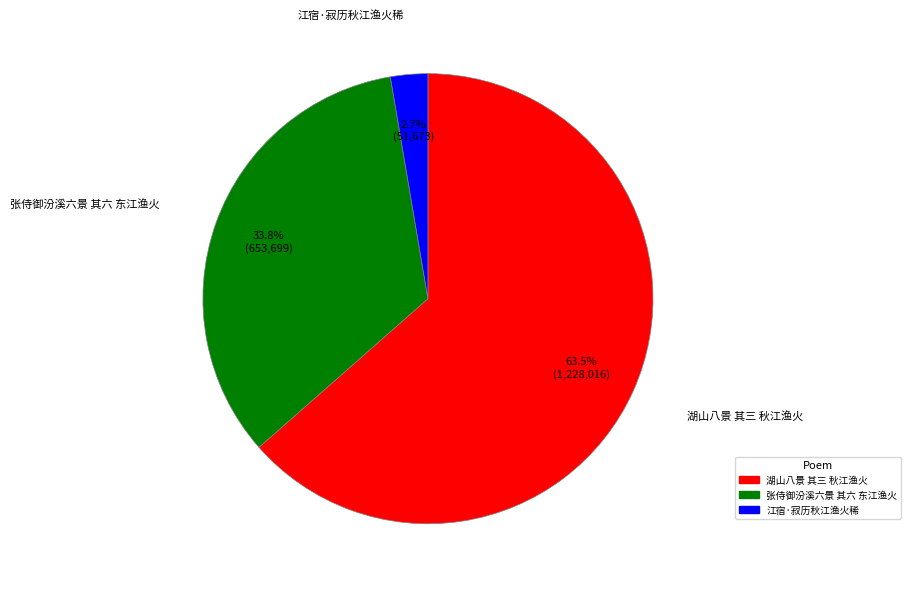

True or false: 江宿·寂历秋江渔火稀 accounts for 3% of the total.

True